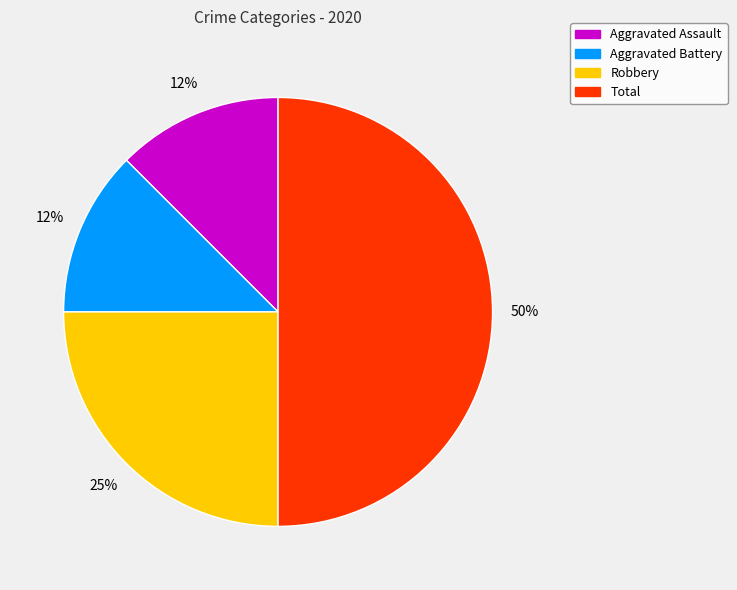

Count the number of slices in the pie.

4